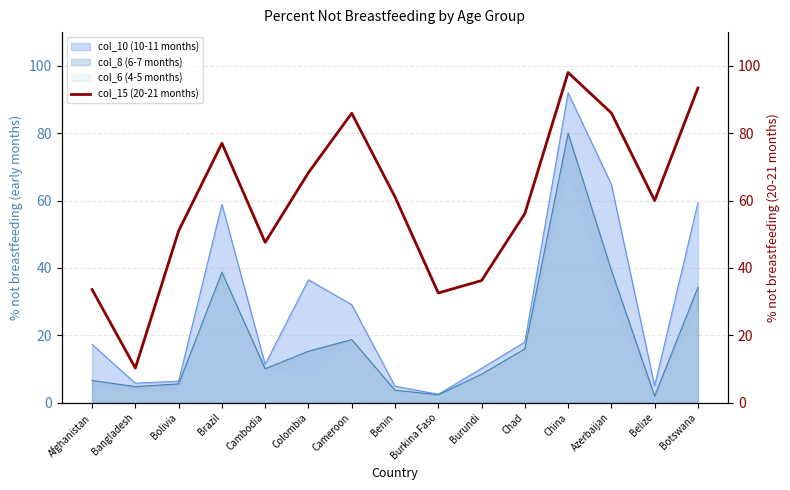

How many interior local peaks (higher than both neighbors) does the data have?

3